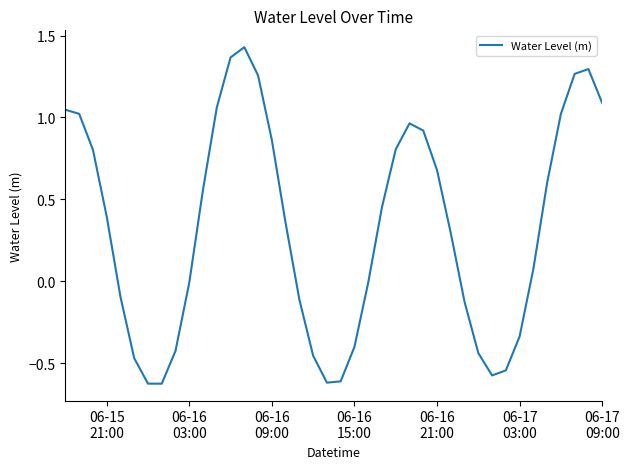

What is the difference between the maximum and minimum values?

2.1